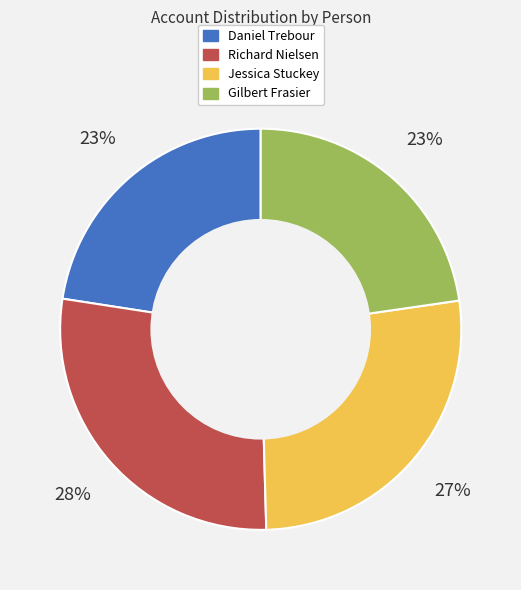

Count the number of slices in the pie.

4